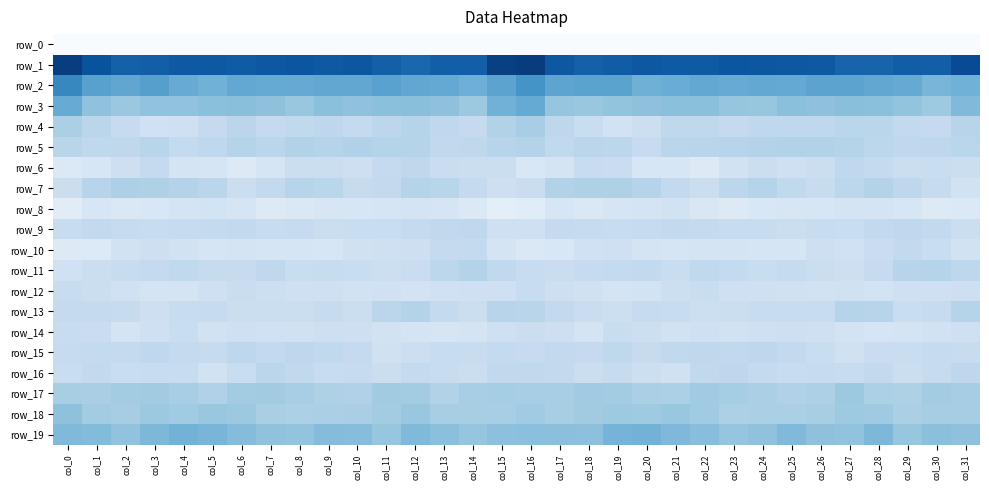

What is the total value across all series at col_17?

-188.2